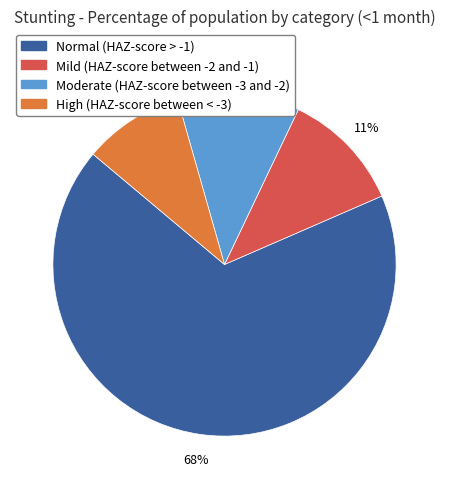

Which category accounts for the majority?

Normal (HAZ-score > -1)